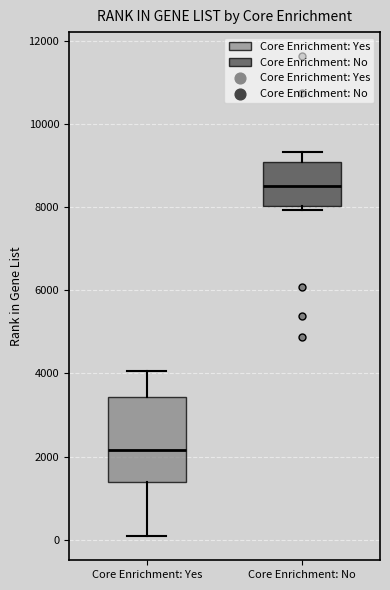

Reading left to right, transcribe this box plot: for each box, give where its median line is, the range the box spans, and where its two whiskers end, as read against the y-axis. The values are not printed on the chart, so give them approximately, as read against the axis.

Core Enrichment: Yes: median 2200, box 1400 to 3400, whiskers 0 to 4000
Core Enrichment: No: median 8600, box 8000 to 9000, whiskers 8000 (just below the box's lower edge) to 9400